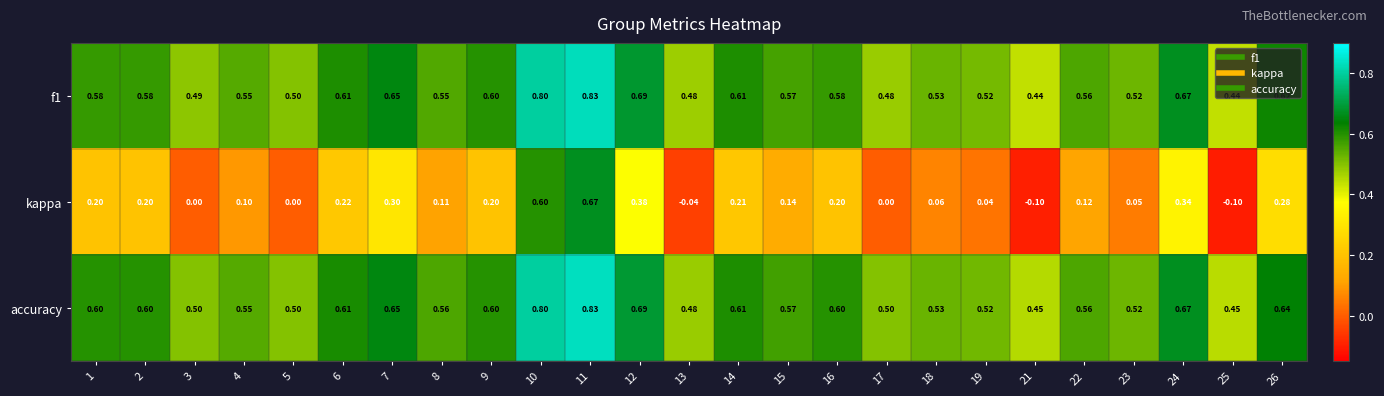

Which series has the largest range (max minus min)?

kappa